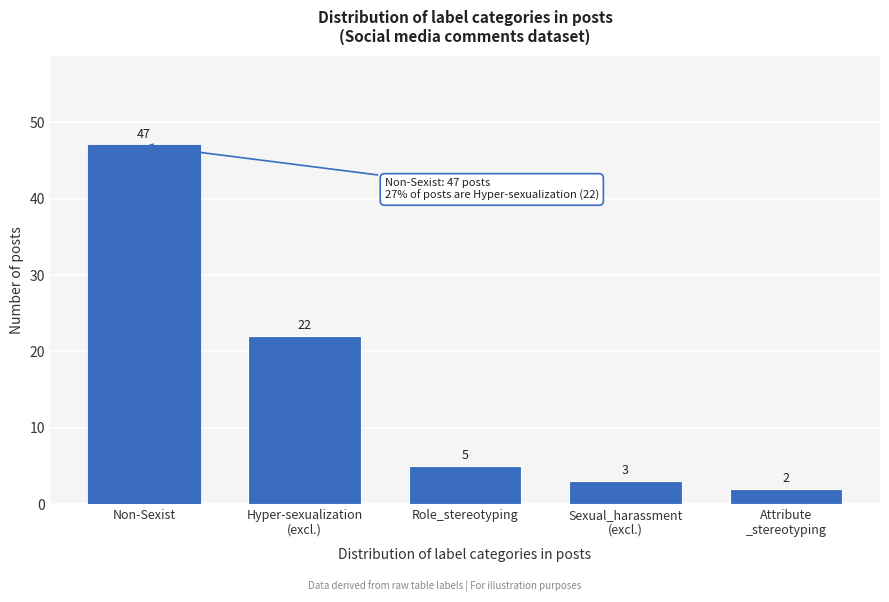

Reading left to right, extract all data points from this chart.

47	22	5	3	2